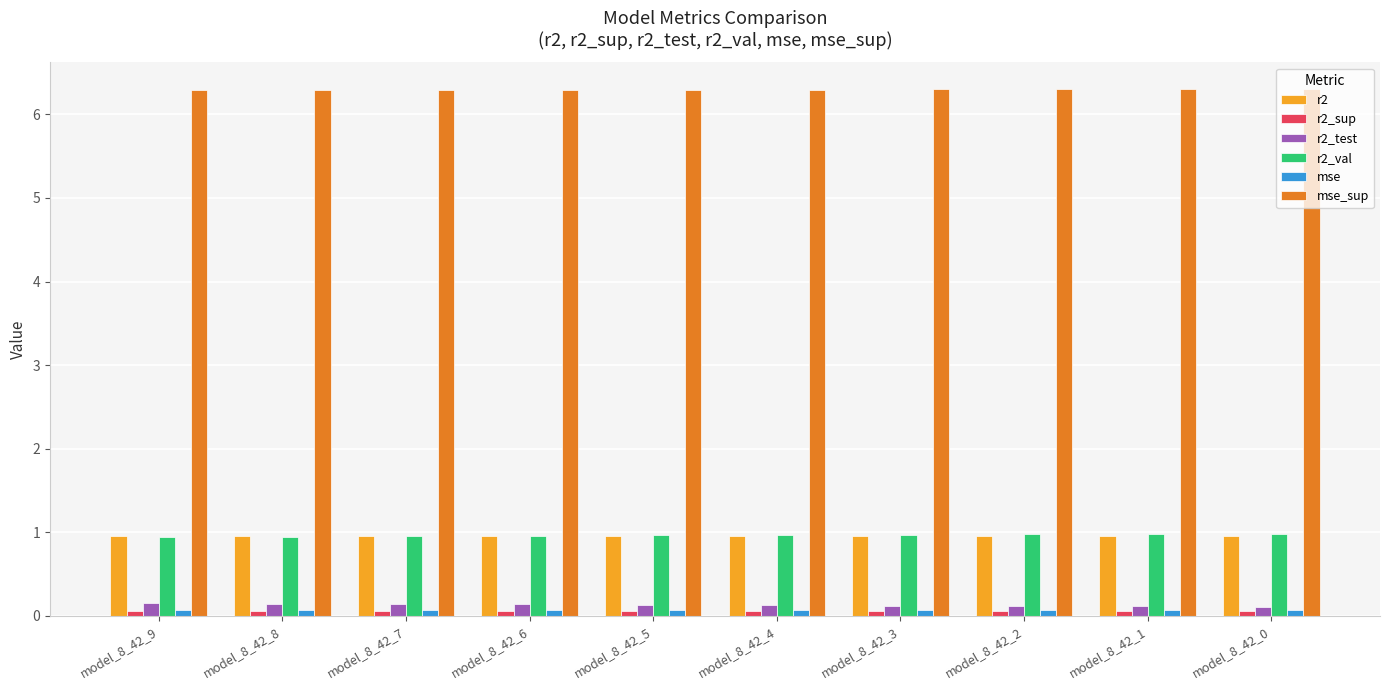

What is the maximum value for r2_val?

1.0